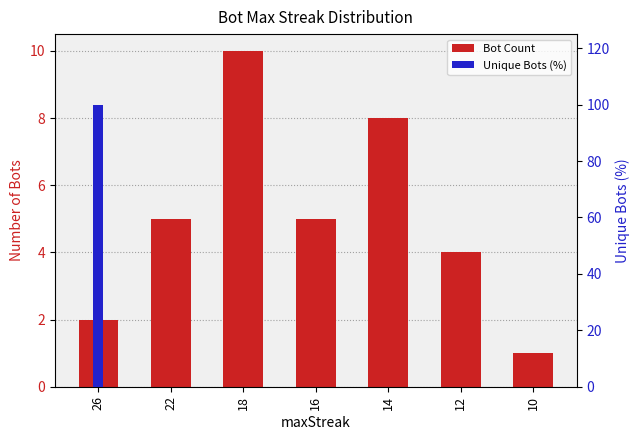

At which category is the sum across all series the highest?

26